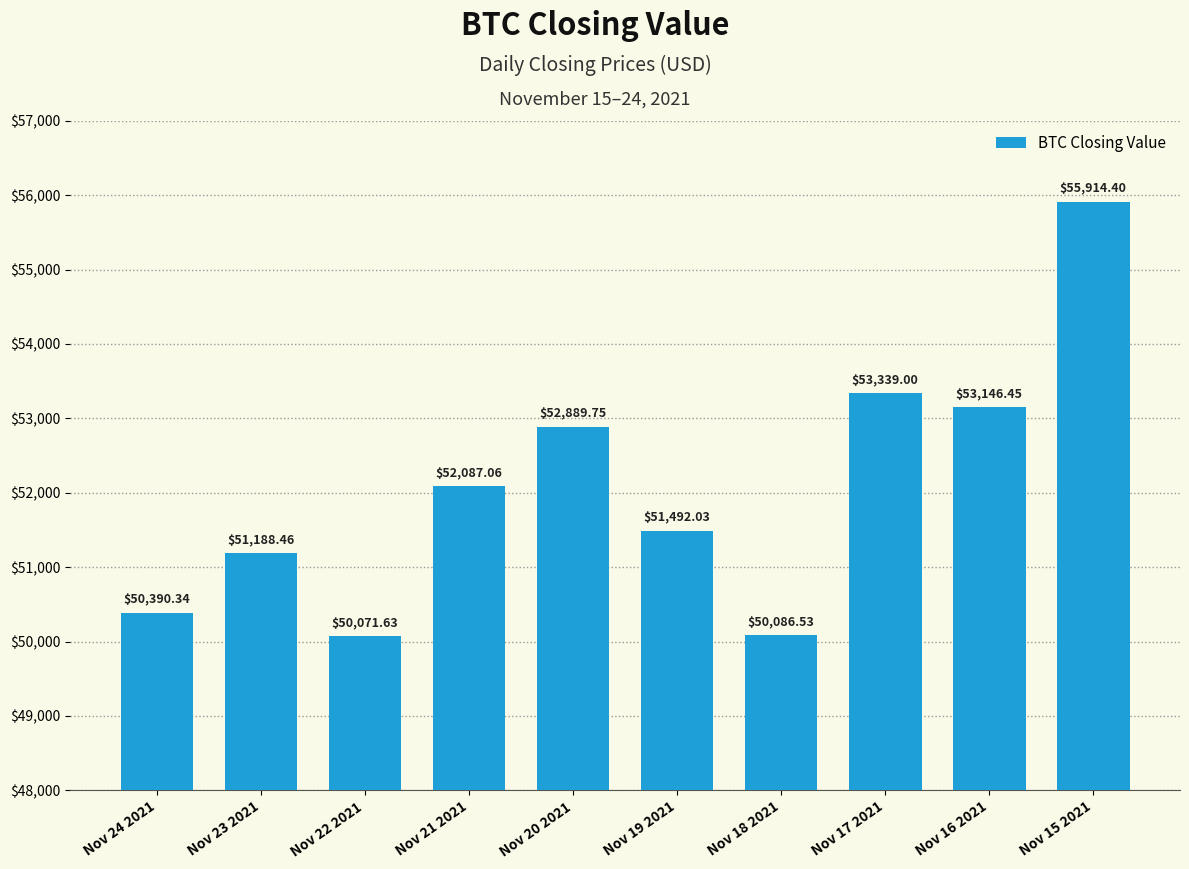

How many series are shown in this chart?

1